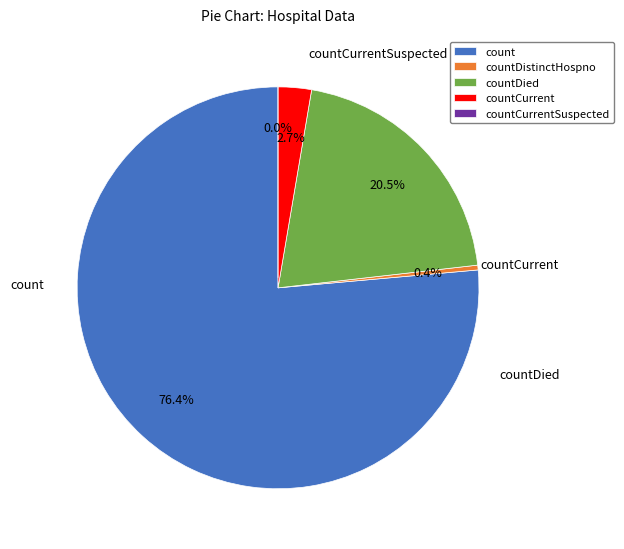

Count the number of slices in the pie.

5